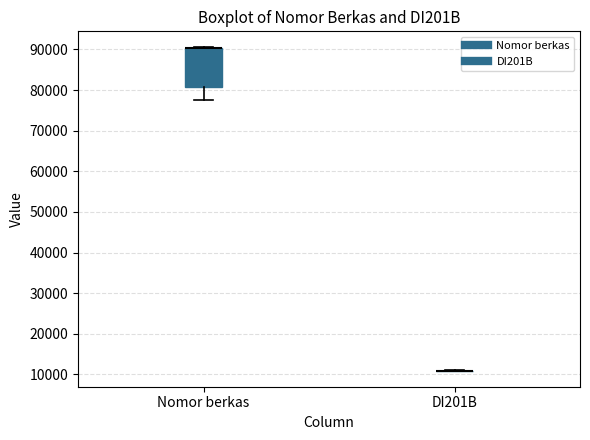

Reading left to right, transcribe this box plot: for each box, give where its median line is, the range the box spans, and where its two whiskers end, as read against the y-axis. The values are not printed on the chart, so give them approximately, as read against the axis.

Nomor berkas: median 90000 (drawn on the box's upper edge), box 81000 to 90000, whiskers 77000 to 90000
DI201B: box collapsed to a line at 11000, whiskers 11000 to 11000